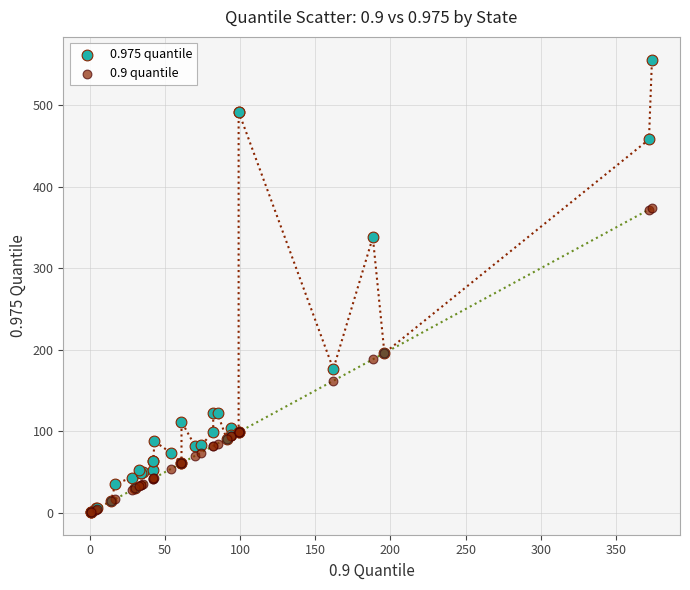

Across all series, what Y value is closest to 278?

338.0